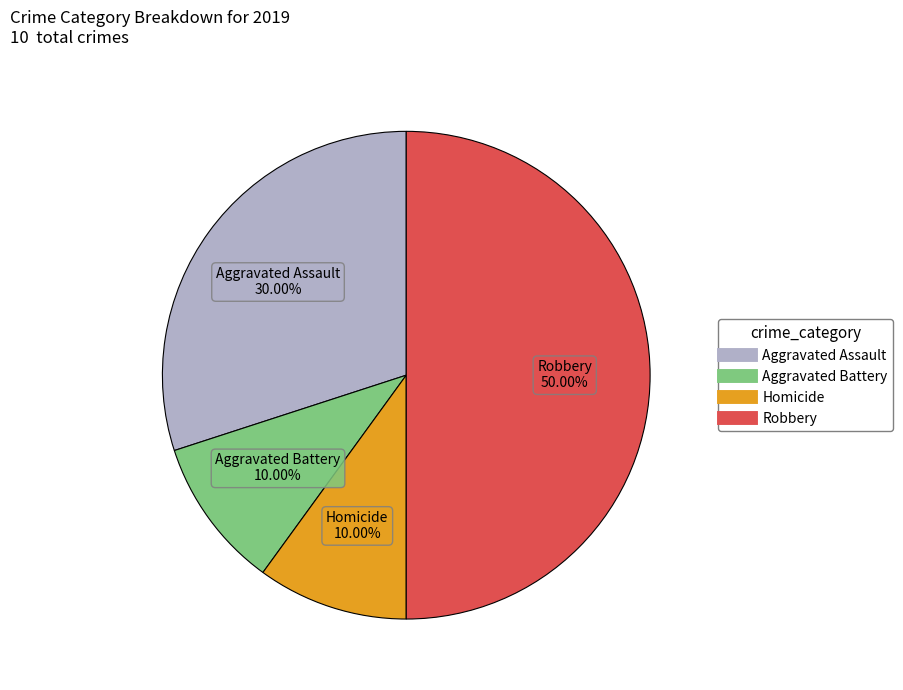

How many slices are in this pie chart?

4